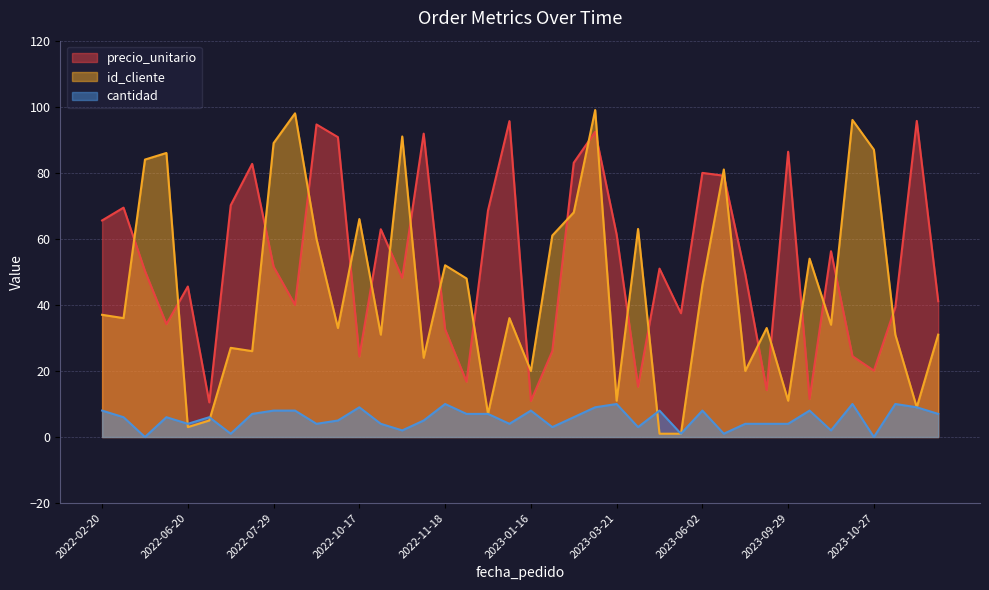

True or false: id_cliente and precio_unitario cross at least once.

True